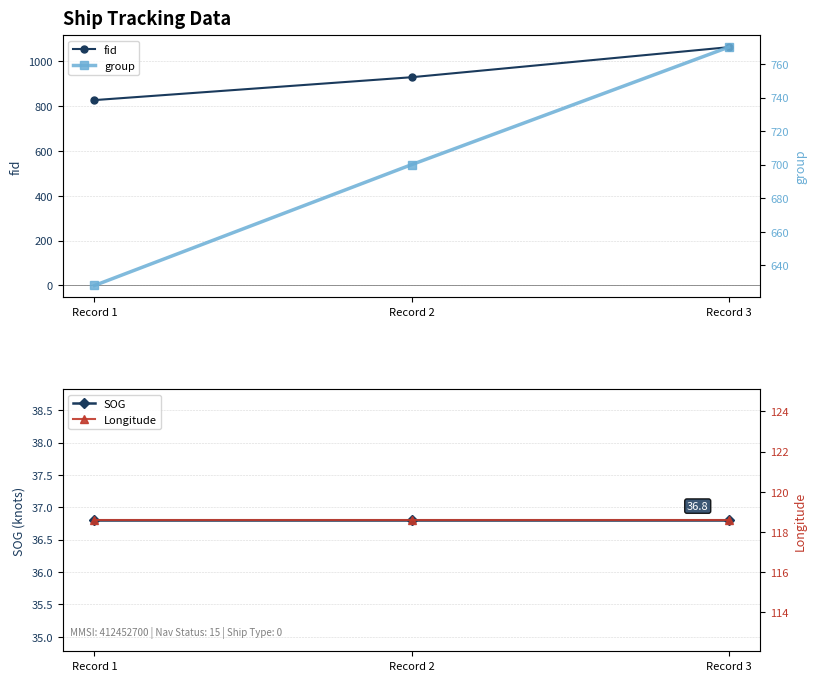

Rank the series by their maximum value, from lowest to highest.

SOG, Longitude, group, fid